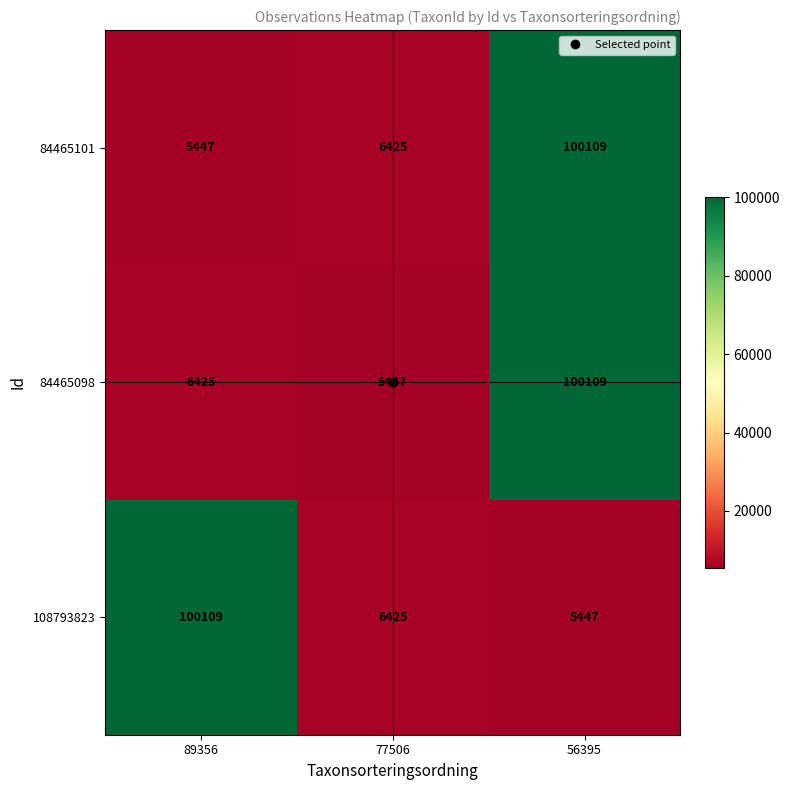

What is the approximate value of 84465101 at 56395, to the nearest 10?

100110